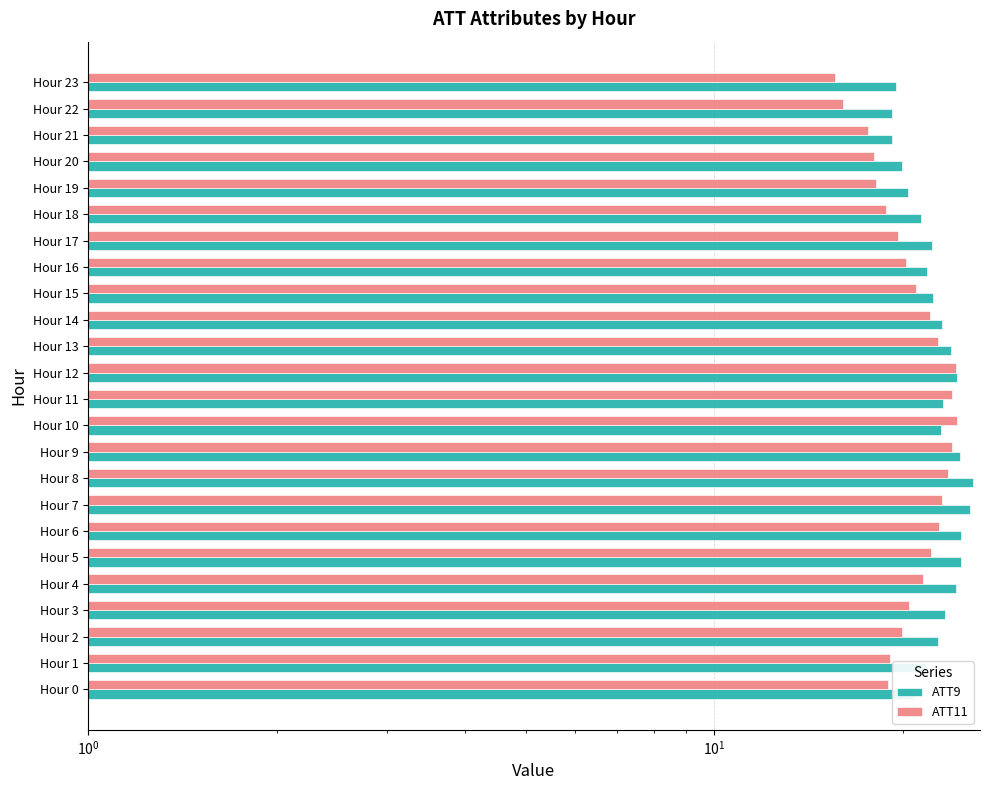

Is the value of ATT11 at Hour 10 greater than the value of ATT9 at Hour 1?

Yes